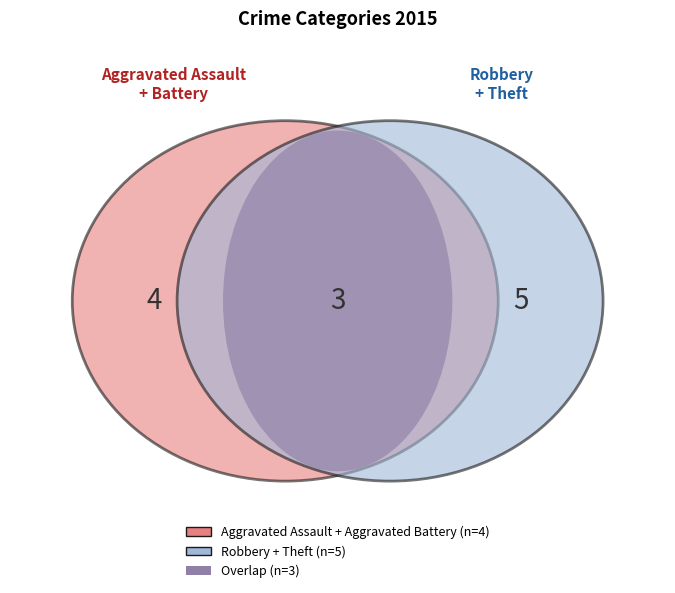

The Aggravated Battery slice represents 33% of the pie. True or false?

False